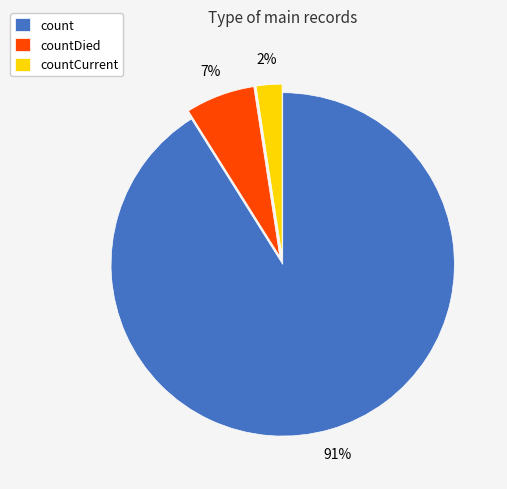

Which has a higher value, countCurrent or count?

count